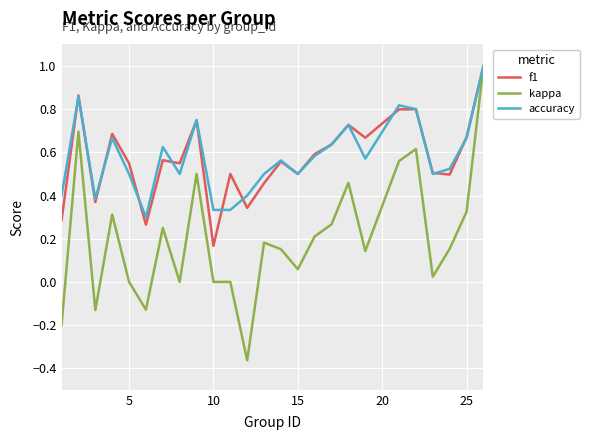

What are all the series names shown in the legend?

f1, kappa, accuracy